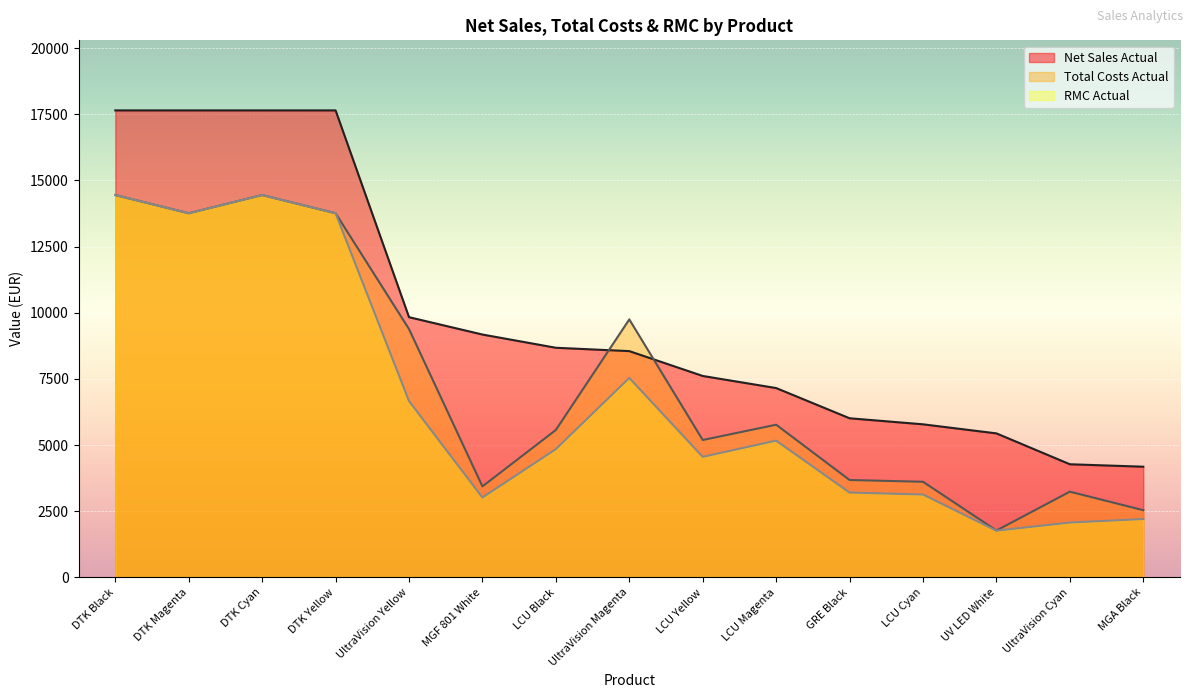

Rank the series by their maximum value, from lowest to highest.

Total Costs Actual, RMC Actual, Net Sales Actual